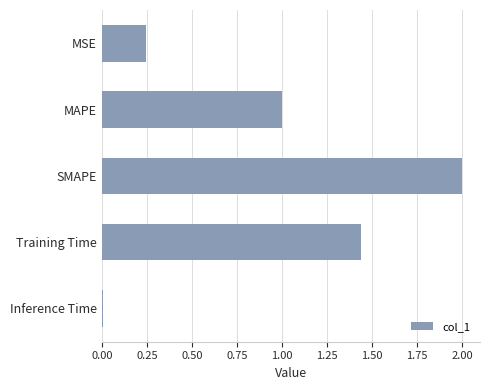

Is it true that the value at Inference Time is 0.0?

True